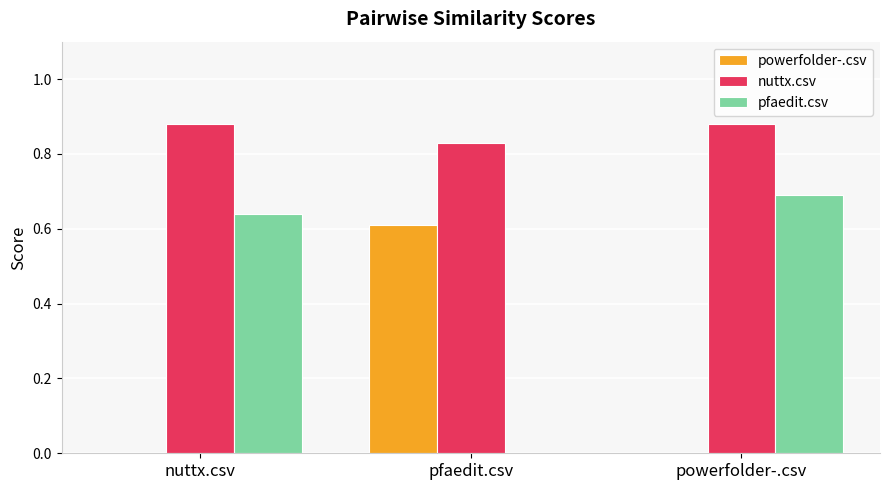

Does the chart contain stacked bars?

No